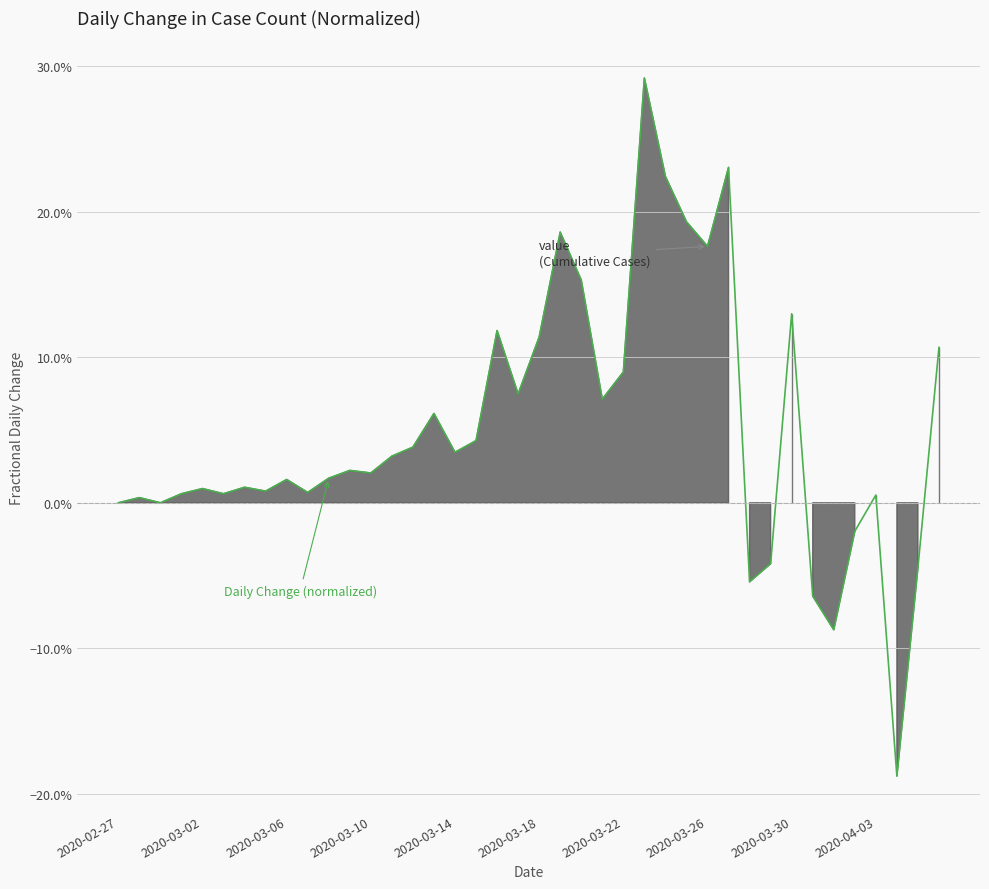

What position from the right is 2020-03-10?

28